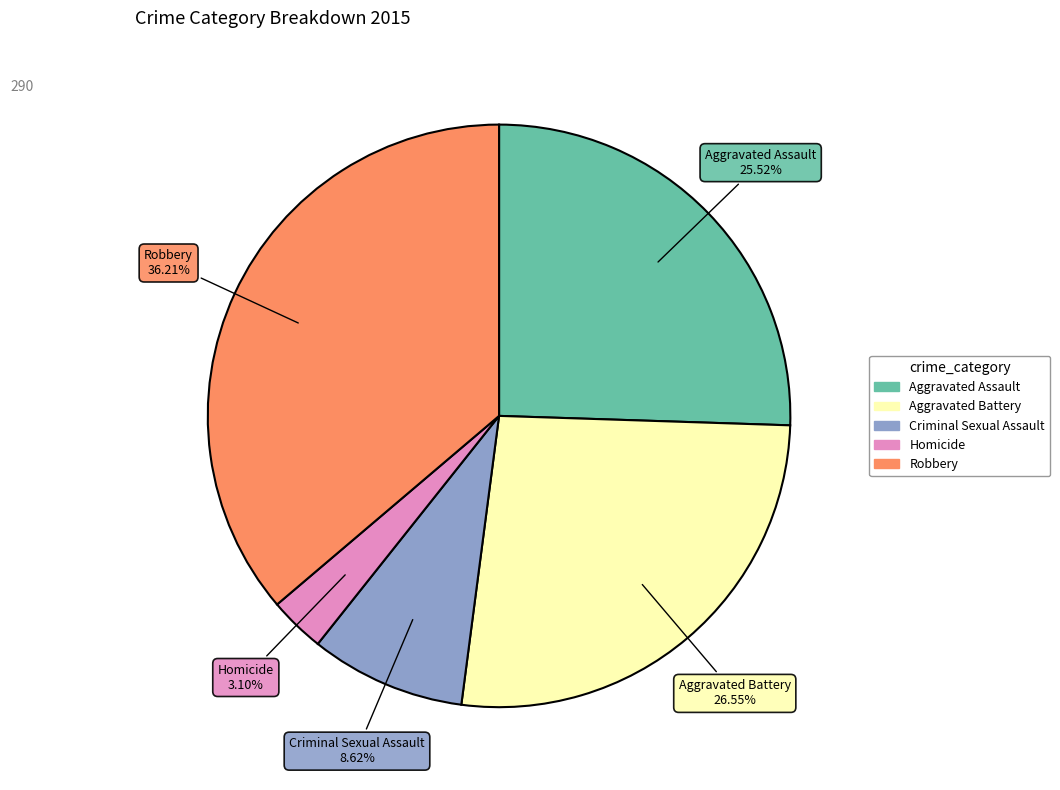

To the nearest percent, what is the difference between the largest and smallest slice percentages?

33%